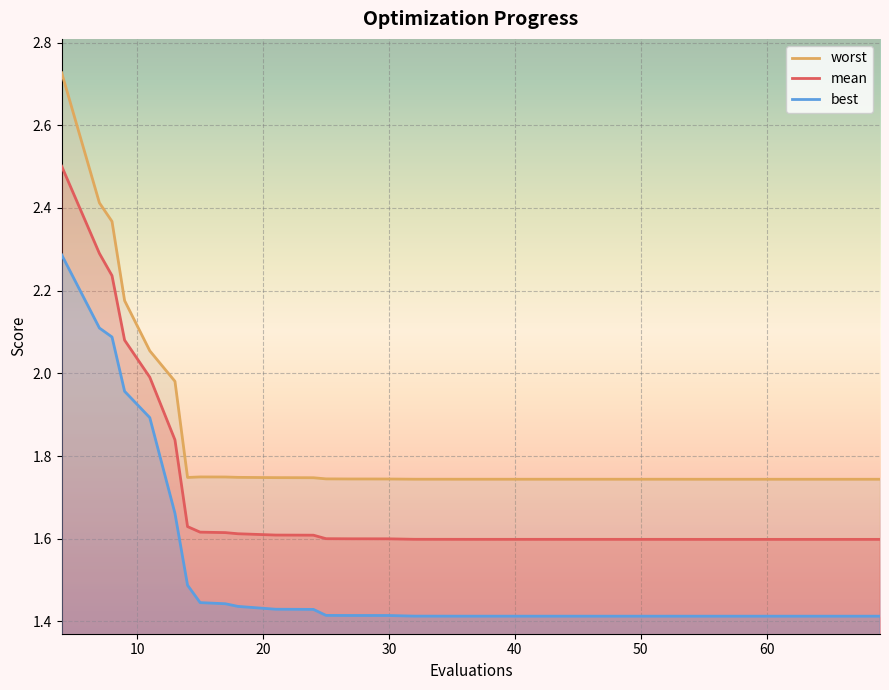

Does the chart display data point markers on the line(s)?

No